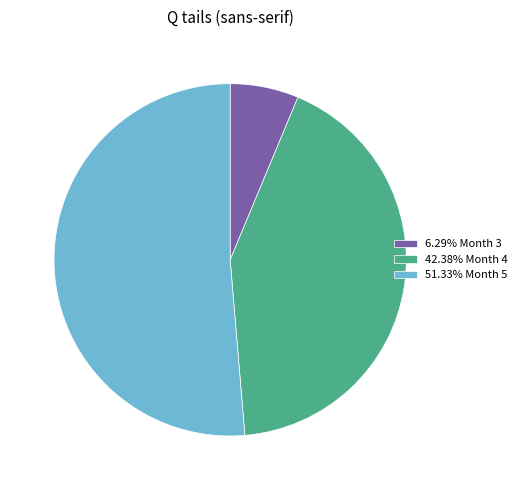

Is 51.33% Month 5 the majority of the pie?

Yes